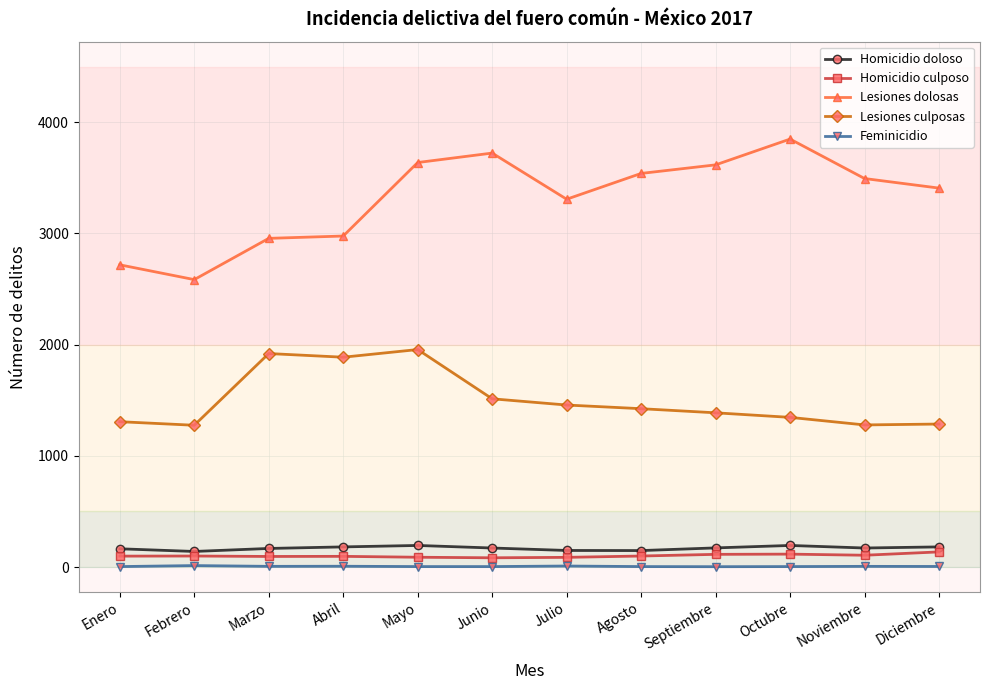

What is the difference between the maximum and second lowest values in the Feminicidio series?

9